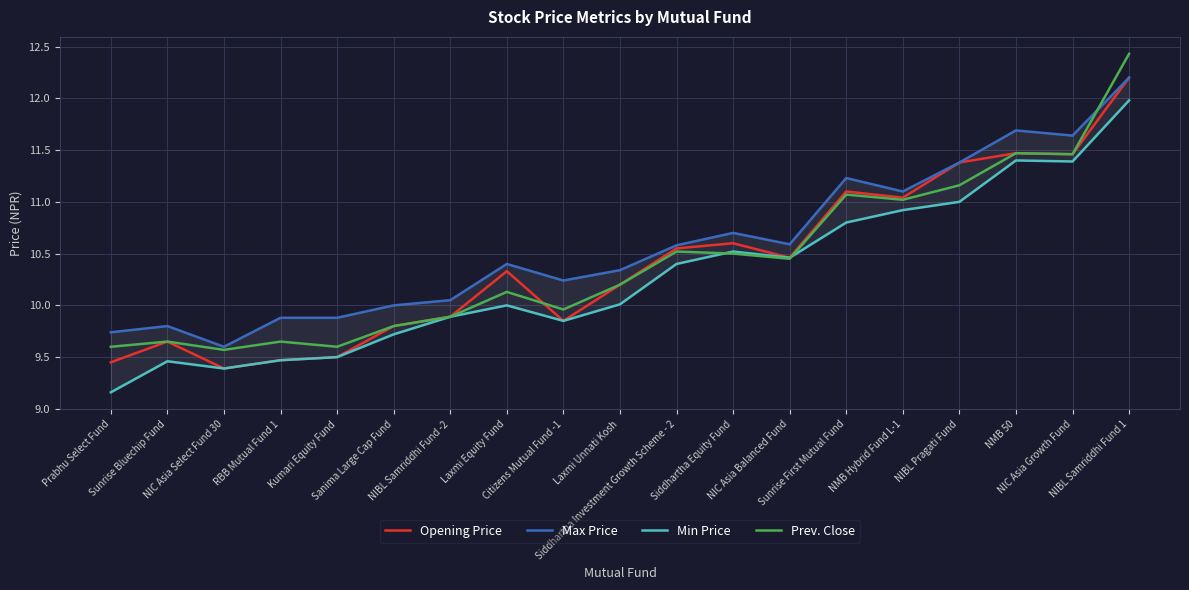

What is the smallest value displayed?

9.2